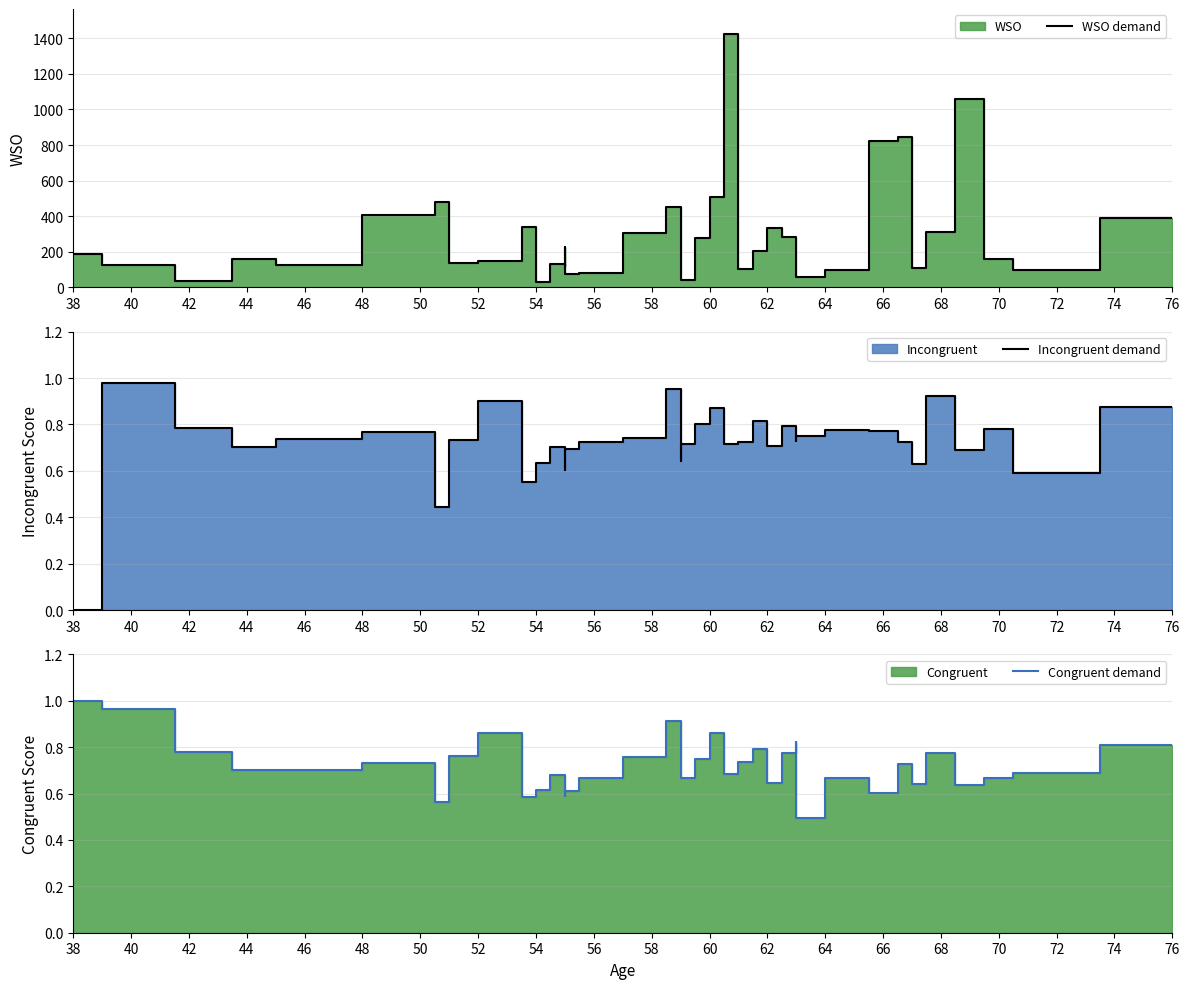

What is the approximate value of WSO demand at 54?

137.3